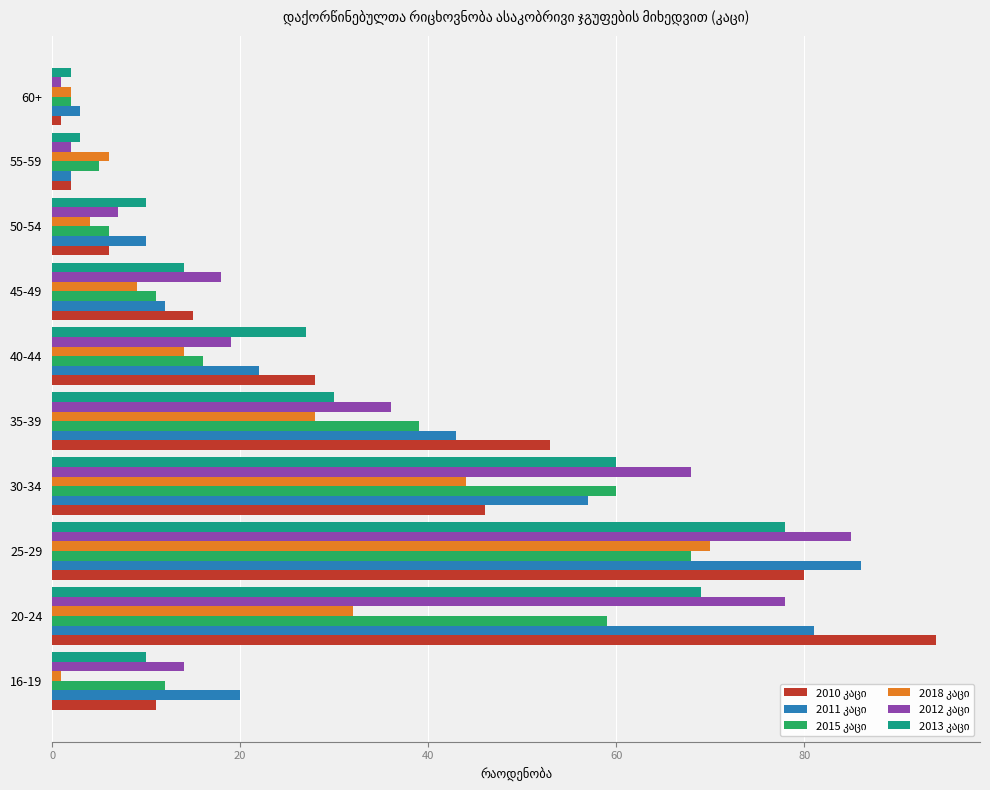

How many series are shown in this chart?

6